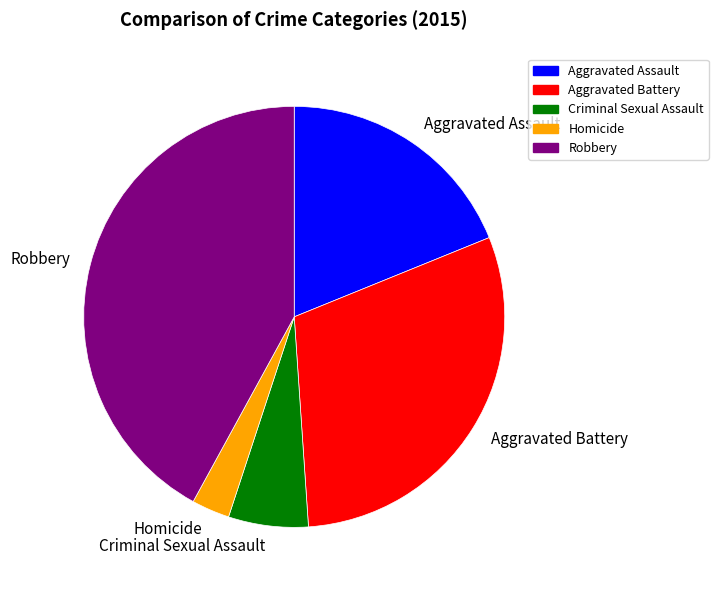

Approximately how many times larger is the value at Aggravated Battery compared to Homicide?

10.3